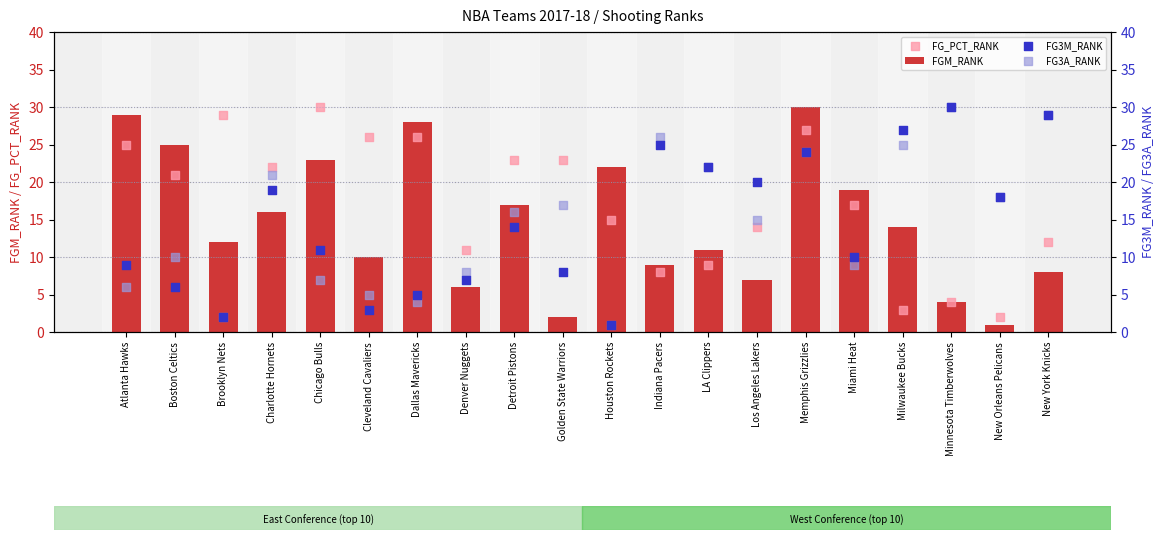

Which series reaches the minimum Y coordinate?

FGM_RANK